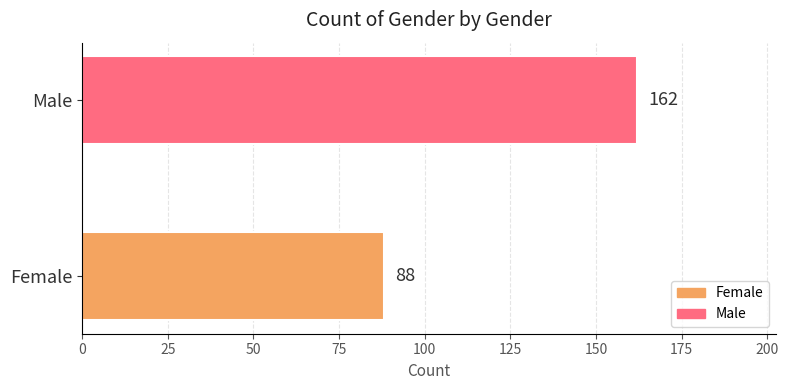

What is the greatest value displayed?

162